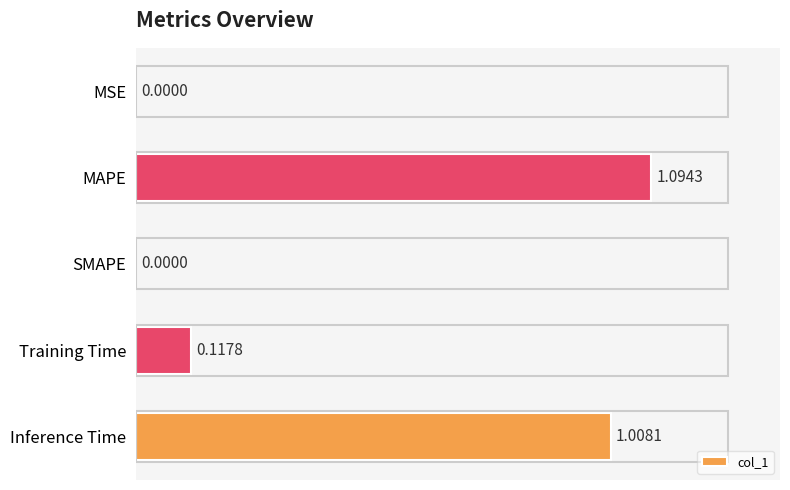

Between SMAPE and MAPE, which is larger?

MAPE